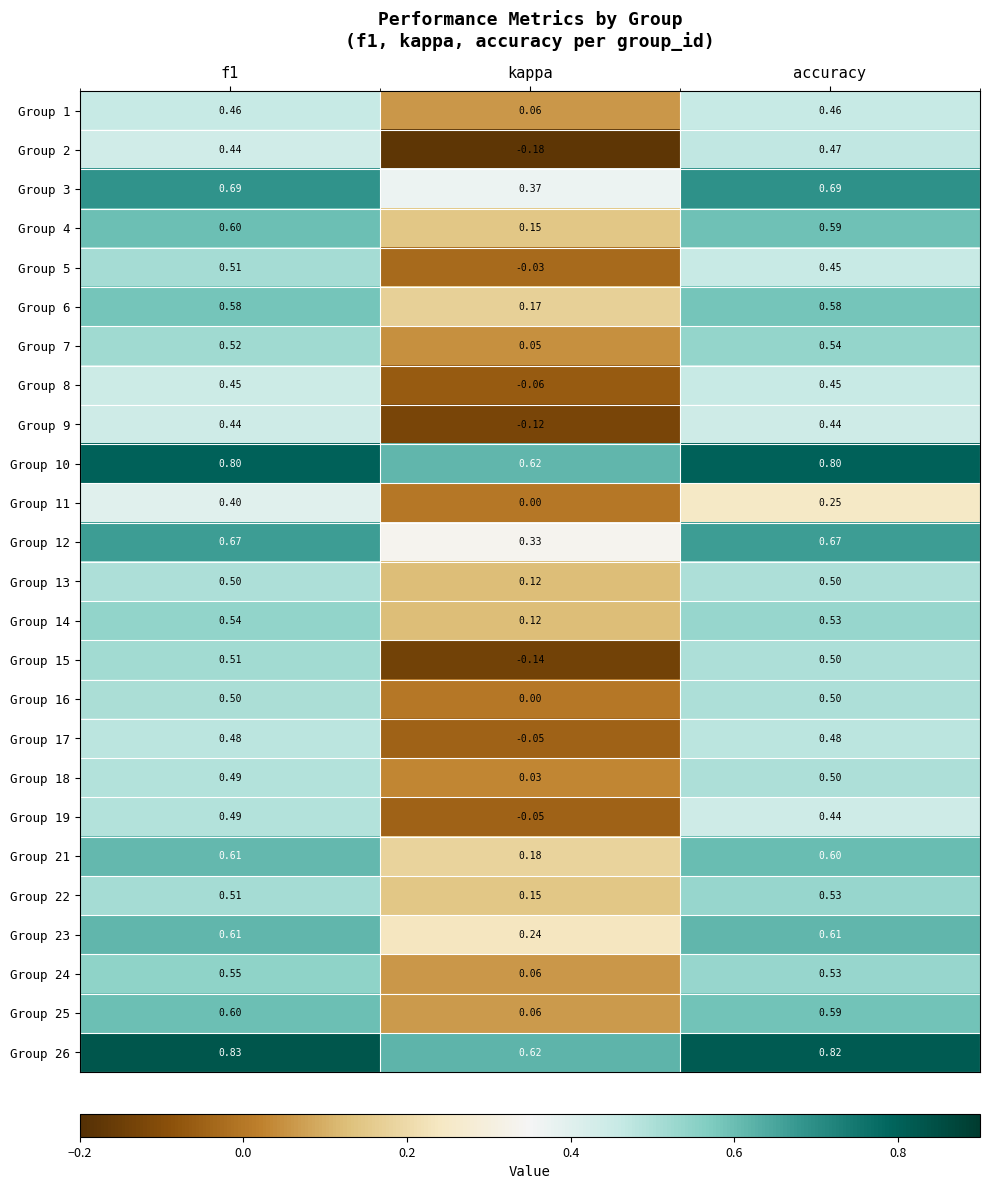

What is the difference between the highest and lowest values at f1?

0.4